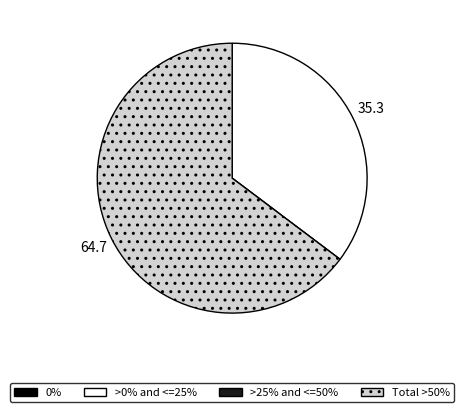

Is there a majority slice in this chart?

Yes